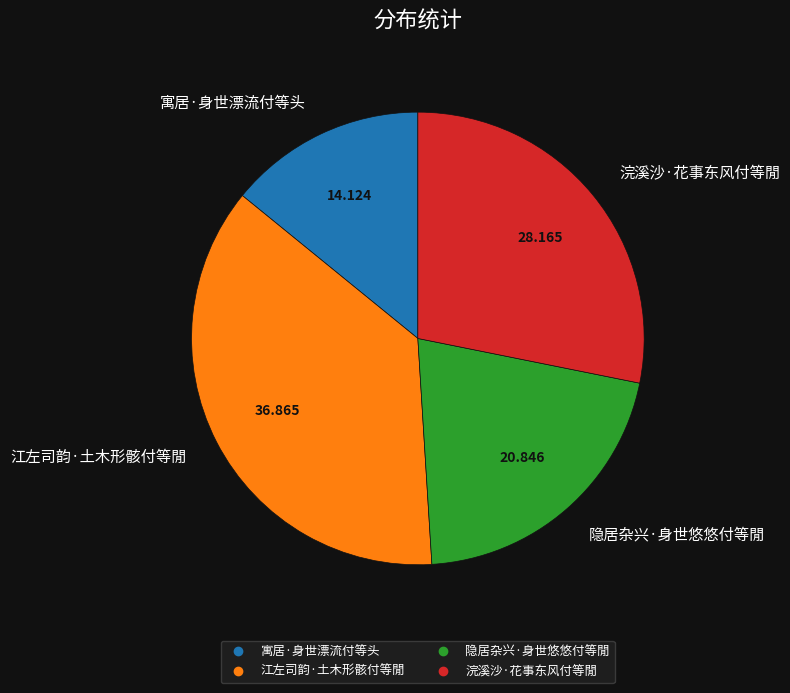

Rank the categories by value from lowest to highest.

寓居·身世漂流付等头, 隐居杂兴·身世悠悠付等閒, 浣溪沙·花事东风付等閒, 江左司韵·土木形骸付等閒